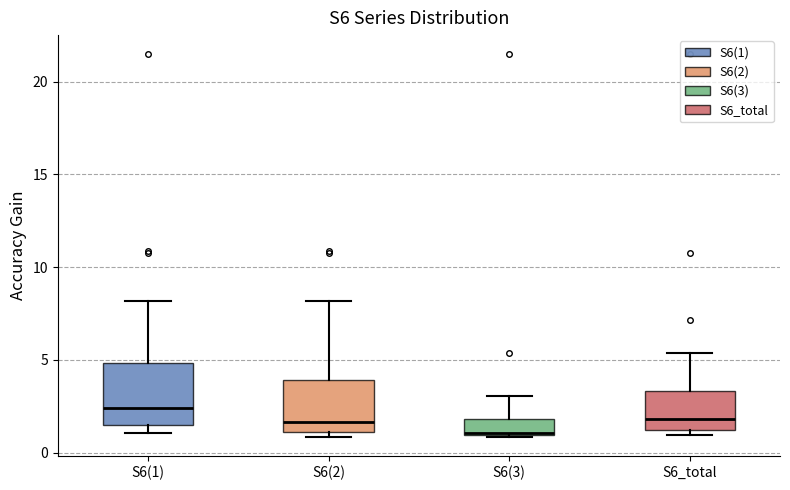

Reading left to right, transcribe this box plot: for each box, give where its median line is, the range the box spans, and where its two whiskers end, as read against the y-axis. The values are not printed on the chart, so give them approximately, as read against the axis.

S6(1): median 2.5, box 1.5 to 5.0, whiskers 1.0 to 8.0
S6(2): median 1.5, box 1.0 to 4.0, whiskers 1.0 (just below the box's lower edge) to 8.0
S6(3): median 1.0, box 1.0 to 2.0, whiskers 1.0 to 3.0
S6_total: median 2.0, box 1.0 to 3.5, whiskers 1.0 (just below the box's lower edge) to 5.5